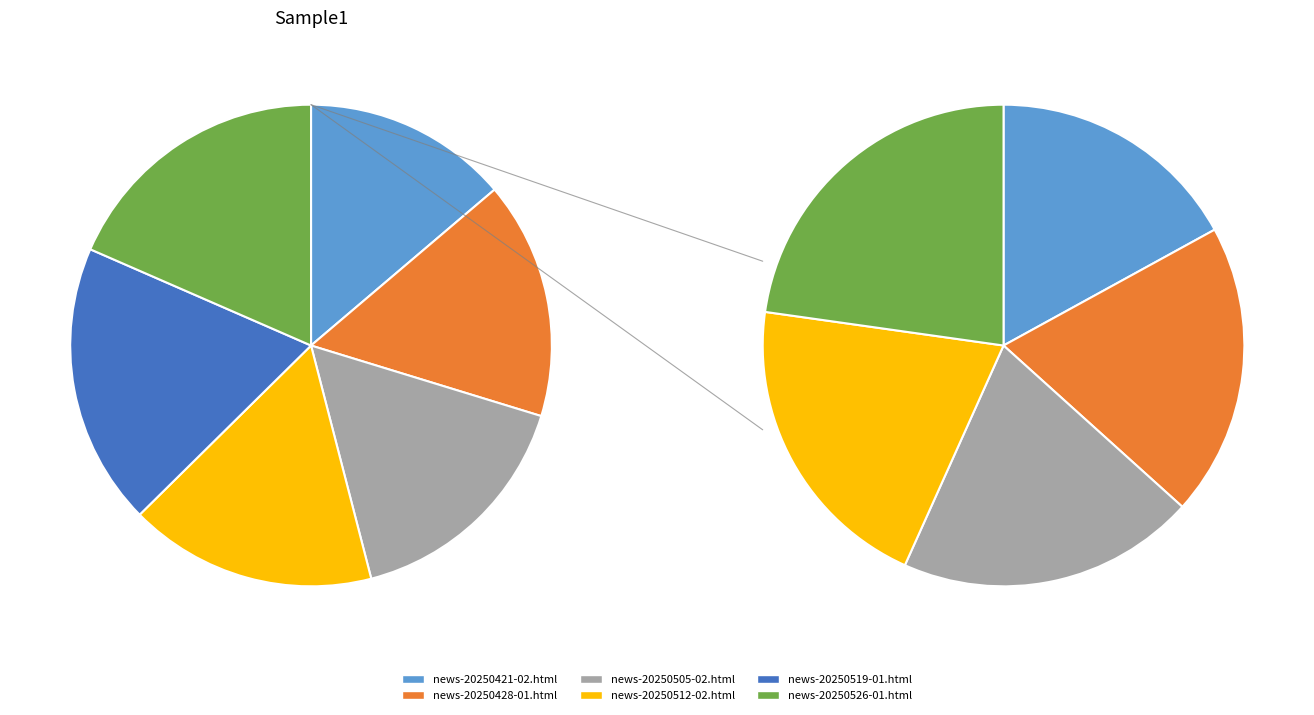

The news-20250428-01.html slice represents 16% of the pie. True or false?

True